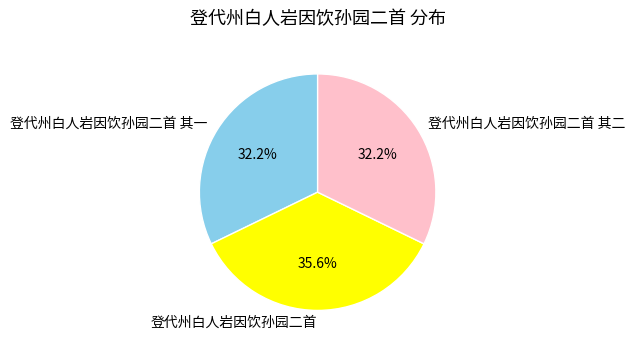

Which category has the biggest portion of the pie?

登代州白人岩因饮孙园二首